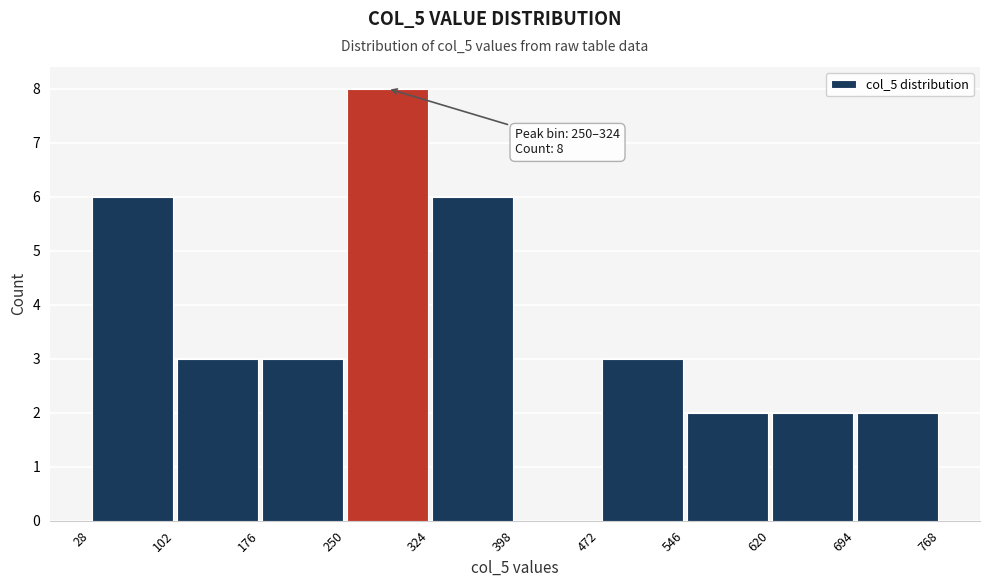

Which range on the x-axis has the tallest bar?

250 to 324